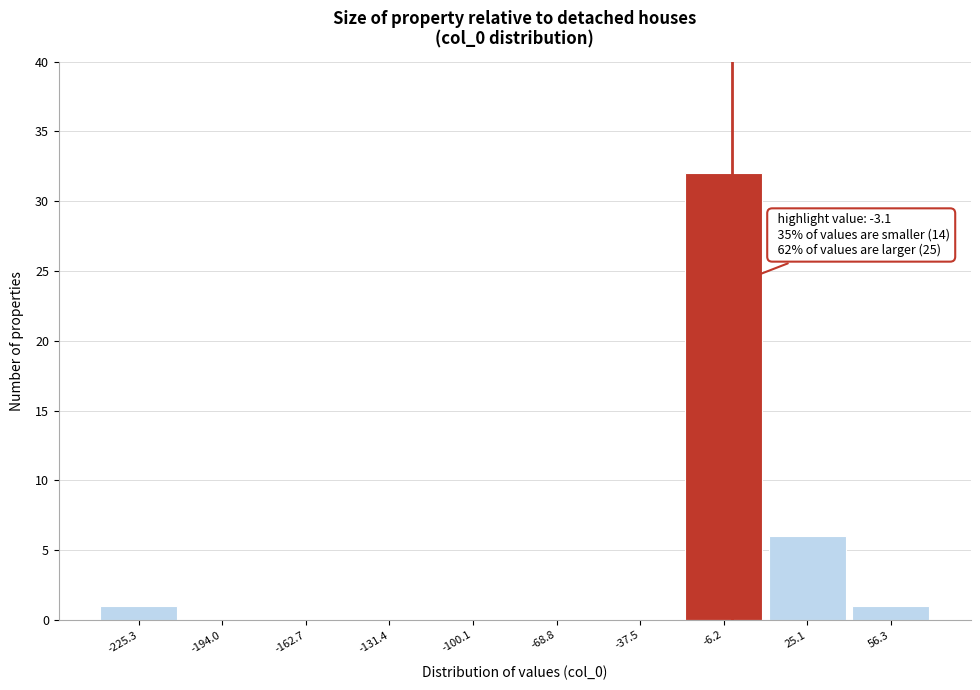

Which range on the x-axis has the tallest bar?

-20 to 10